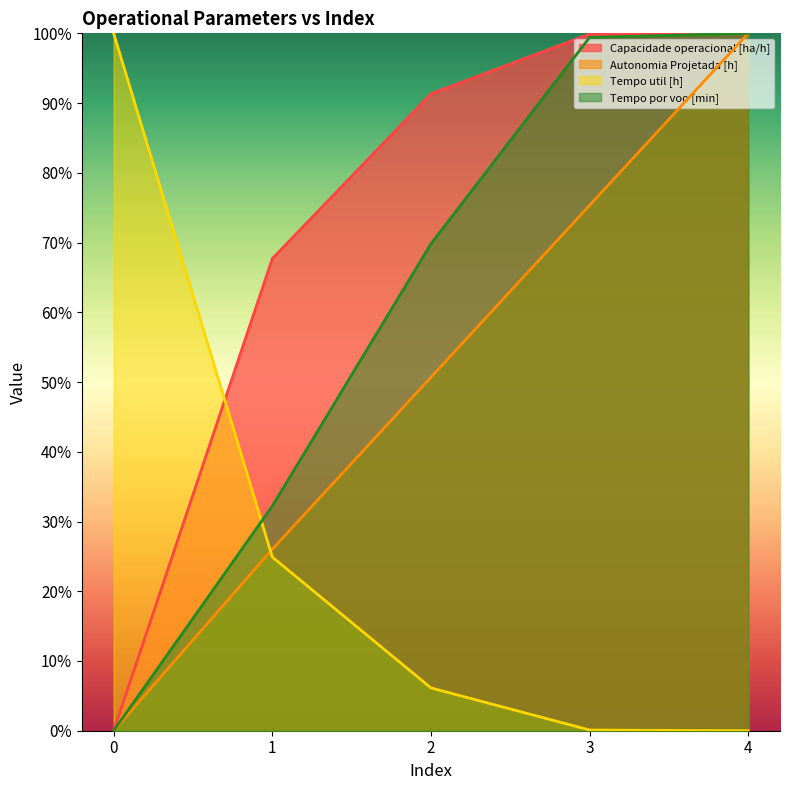

What are all the series names shown in the legend?

Capacidade operacional [ha/h], Autonomia Projetada [h], Tempo util [h], Tempo por voo [min]